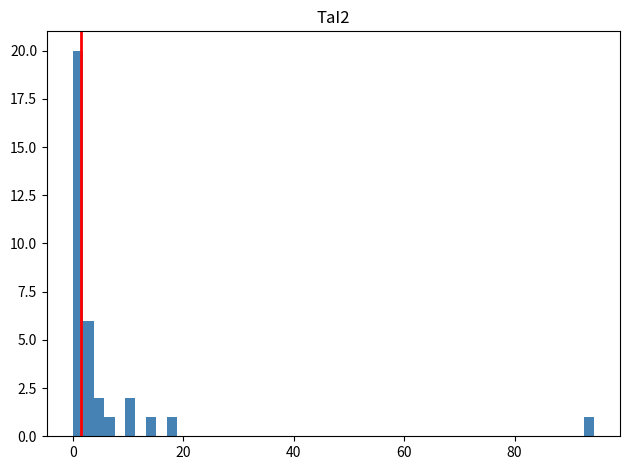

Read against the x-axis, roughly where is the centre of the tallest bar?

0